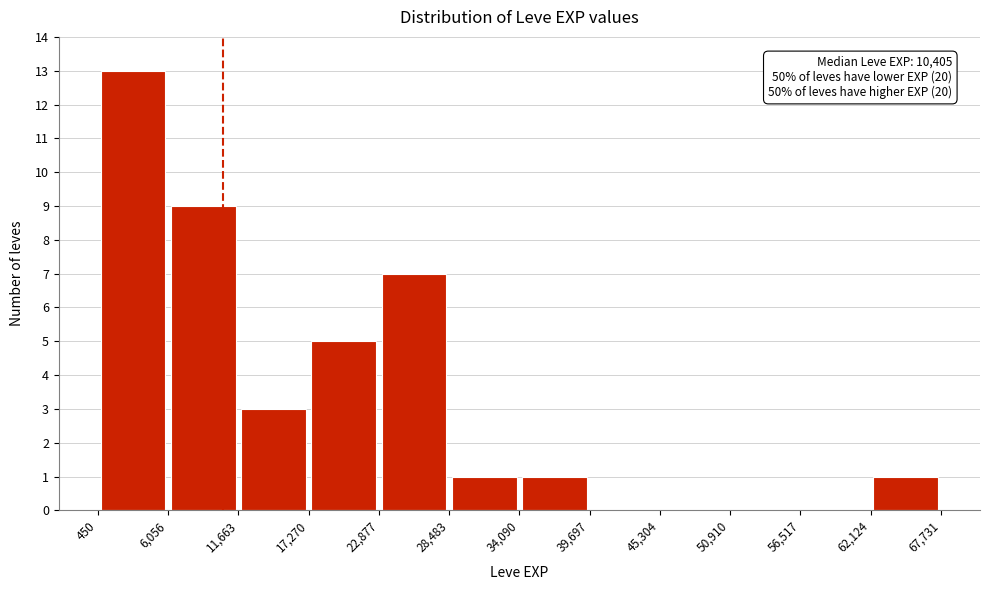

Which range on the x-axis has the tallest bar?

450 to 6,056